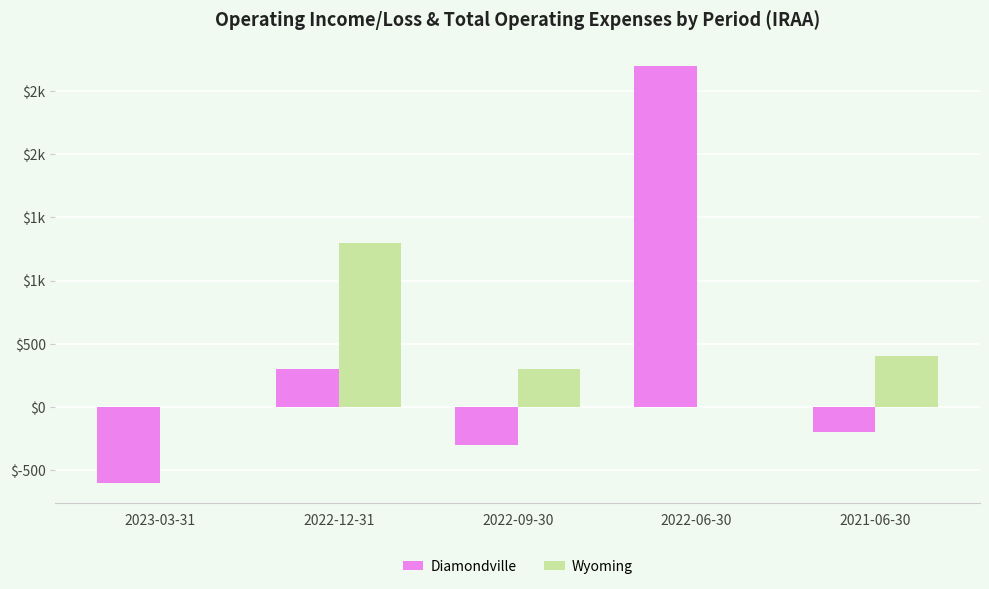

Does the chart contain stacked bars?

No